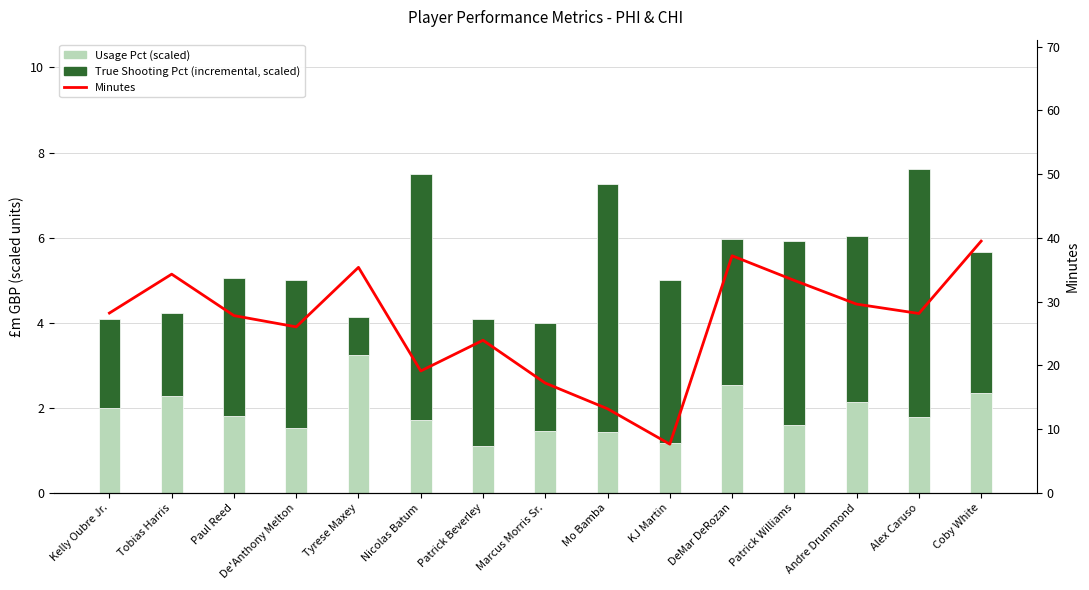

Reading left to right, transcribe all the data shown in this chart.

Usage Pct: 2.0	2.3	1.8	1.5	3.2	1.7	1.1	1.5	1.4	1.2	2.5	1.6	2.1	1.8	2.3
True Shooting Pct (scaled): 2.1	1.9	3.2	3.5	0.9	5.8	3.0	2.5	5.8	3.8	3.5	4.3	3.9	5.8	3.3
Minutes (2yrs earlier equiv.): 28.2	34.3	27.8	26.1	35.4	19.1	23.9	17.2	13.2	7.7	37.2	33.3	29.6	28.1	39.5